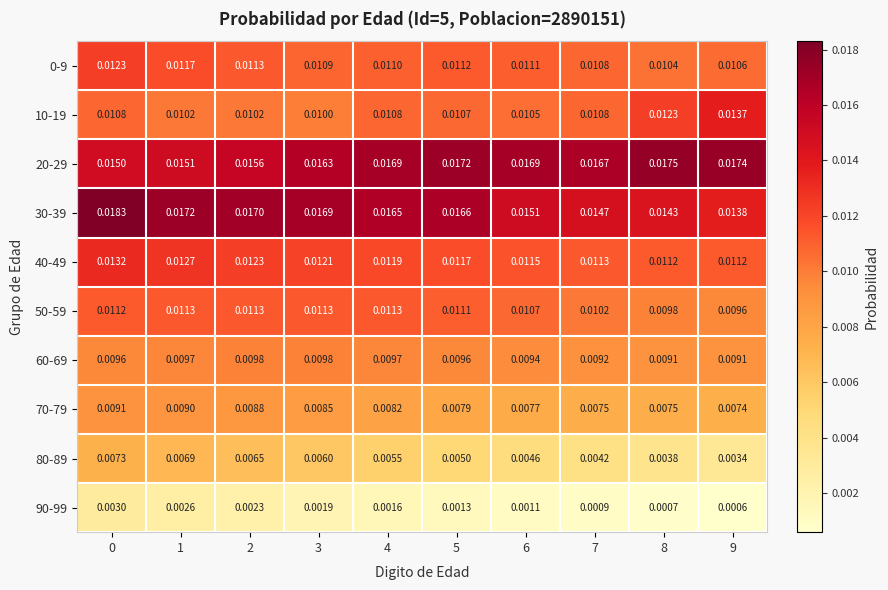

What is the total value across all series at 9?

0.1